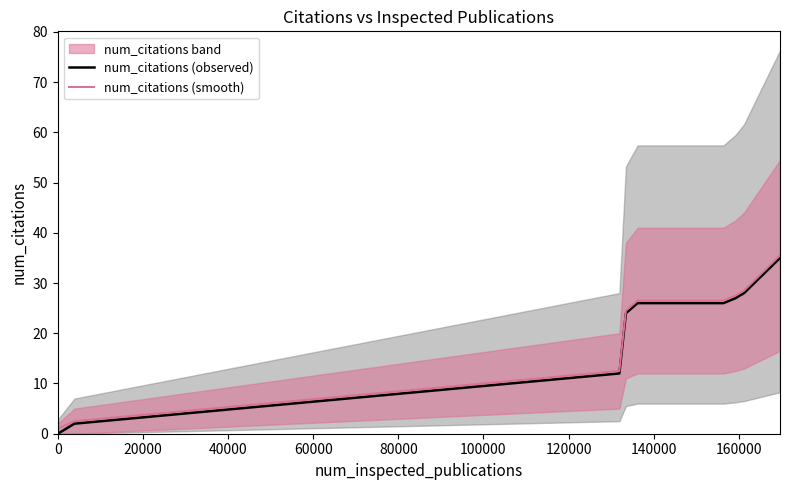

What is the maximum value for num_citations (smooth)?

35.5